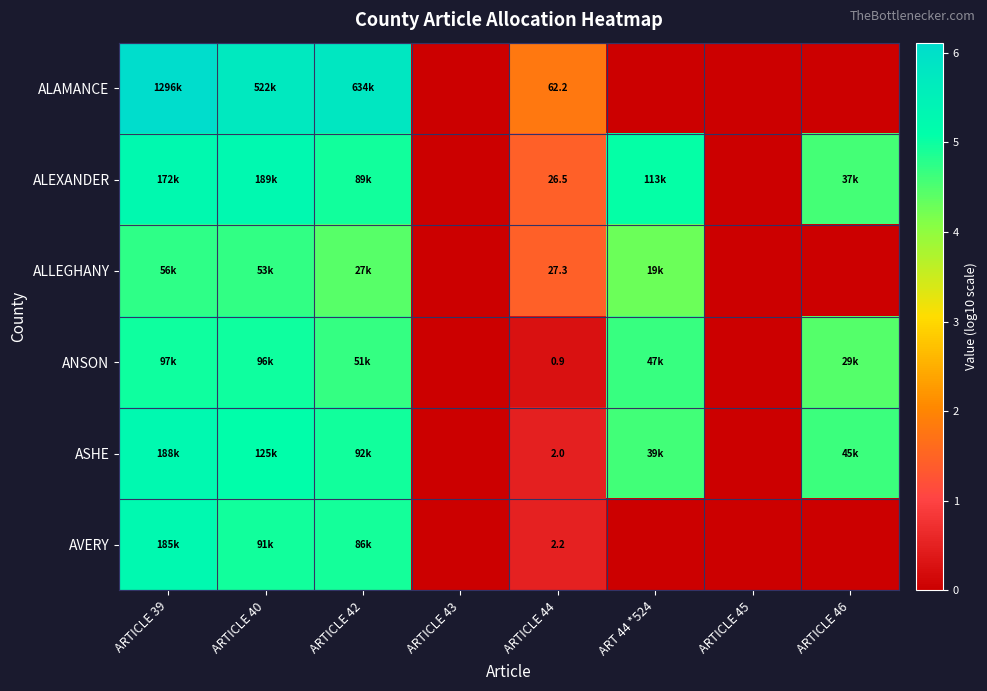

At which label does ALAMANCE first exceed 1?

ARTICLE 39